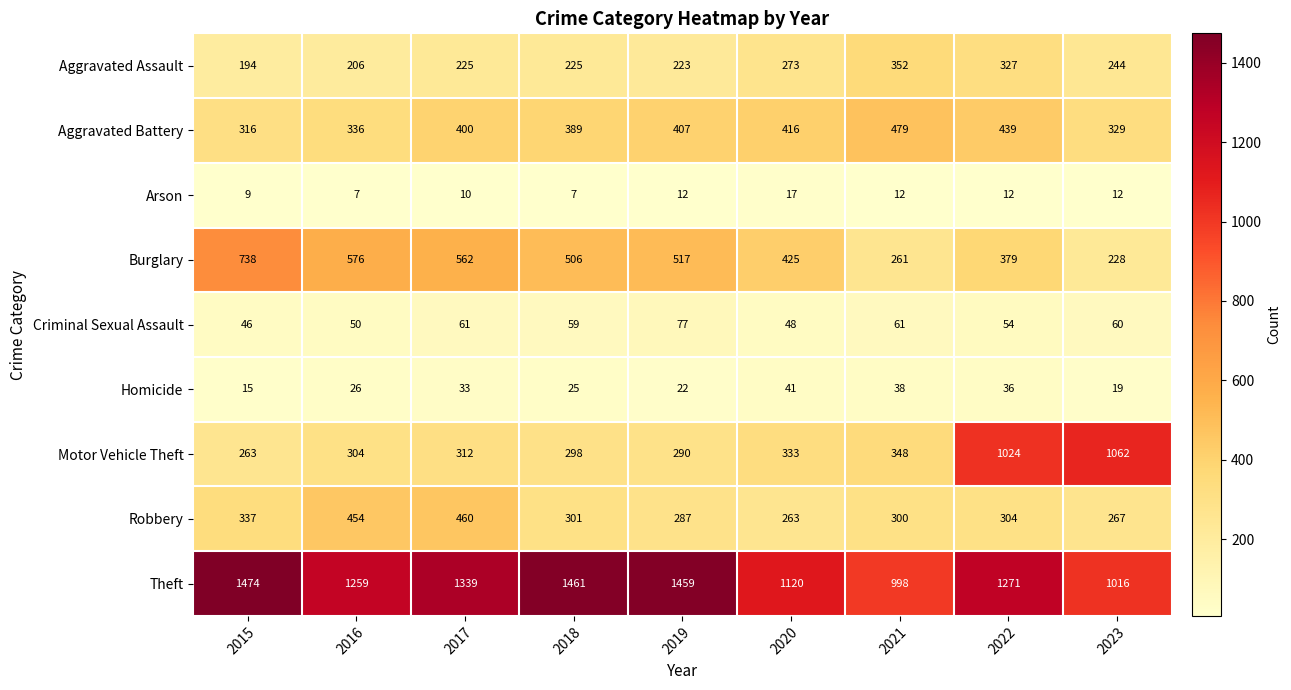

How many data points does each series have?

9